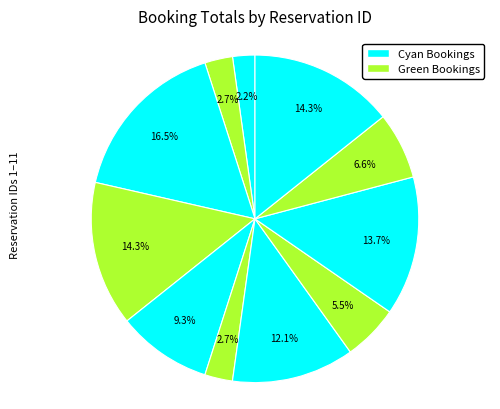

How many segments does this pie chart have?

11